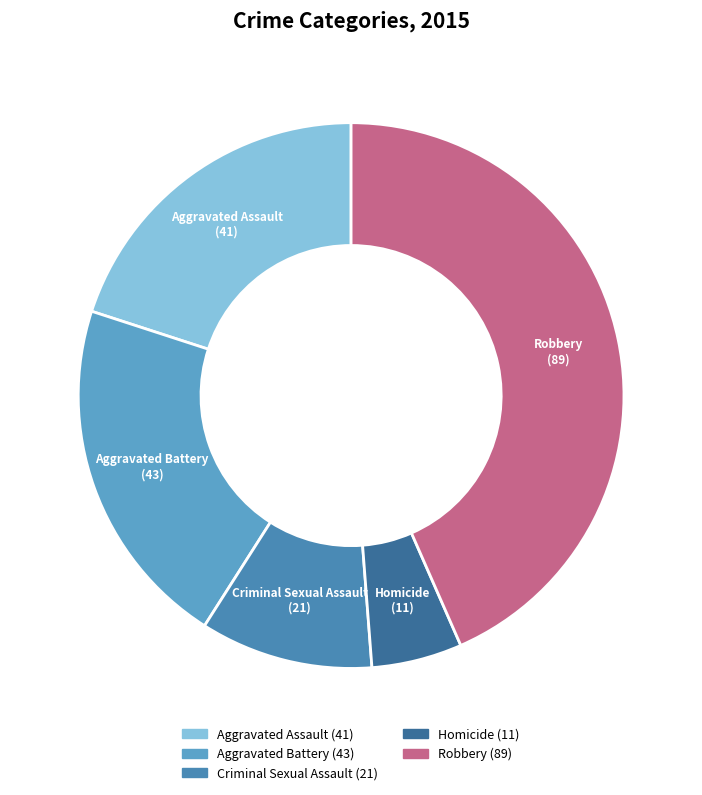

Is it true that Homicide is 13% of the pie?

False